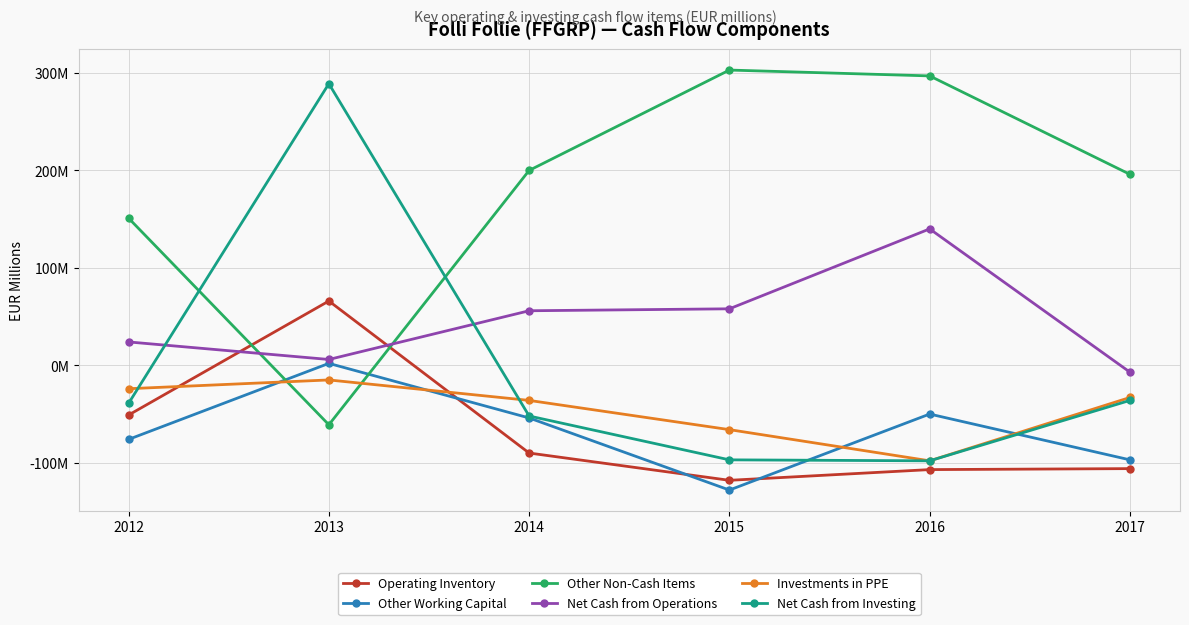

True or false: Net Cash from Investing and Other Non-Cash Items cross at least once.

True